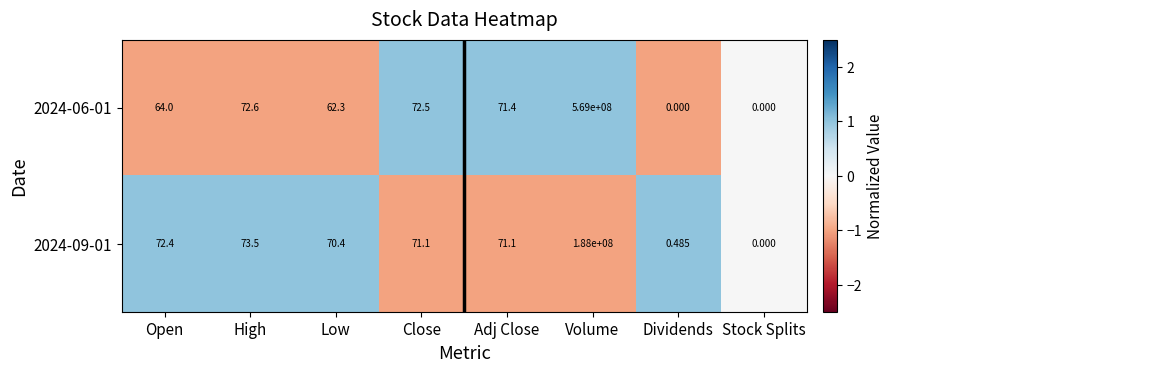

Where does the 2024-06-01 series first go above 71?

High